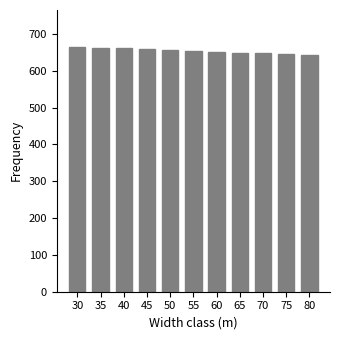

Is it true that the value at 80 is 1034.3?

False